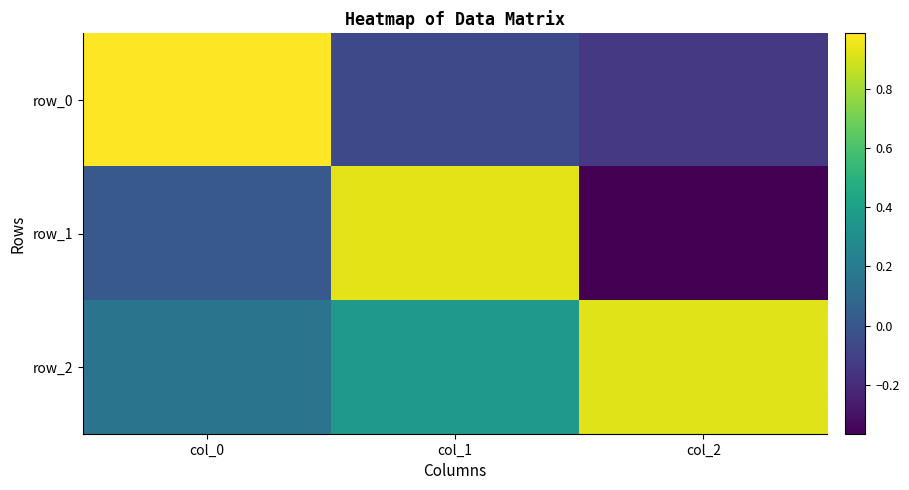

Rank the series by their average value, from lowest to highest.

row_1, row_0, row_2